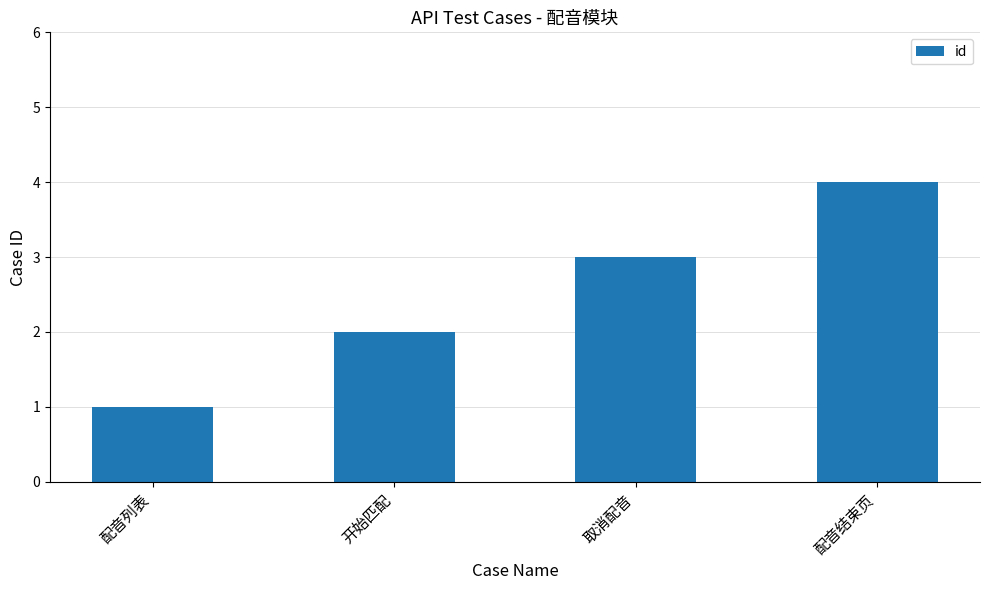

Does the chart contain any negative values?

No